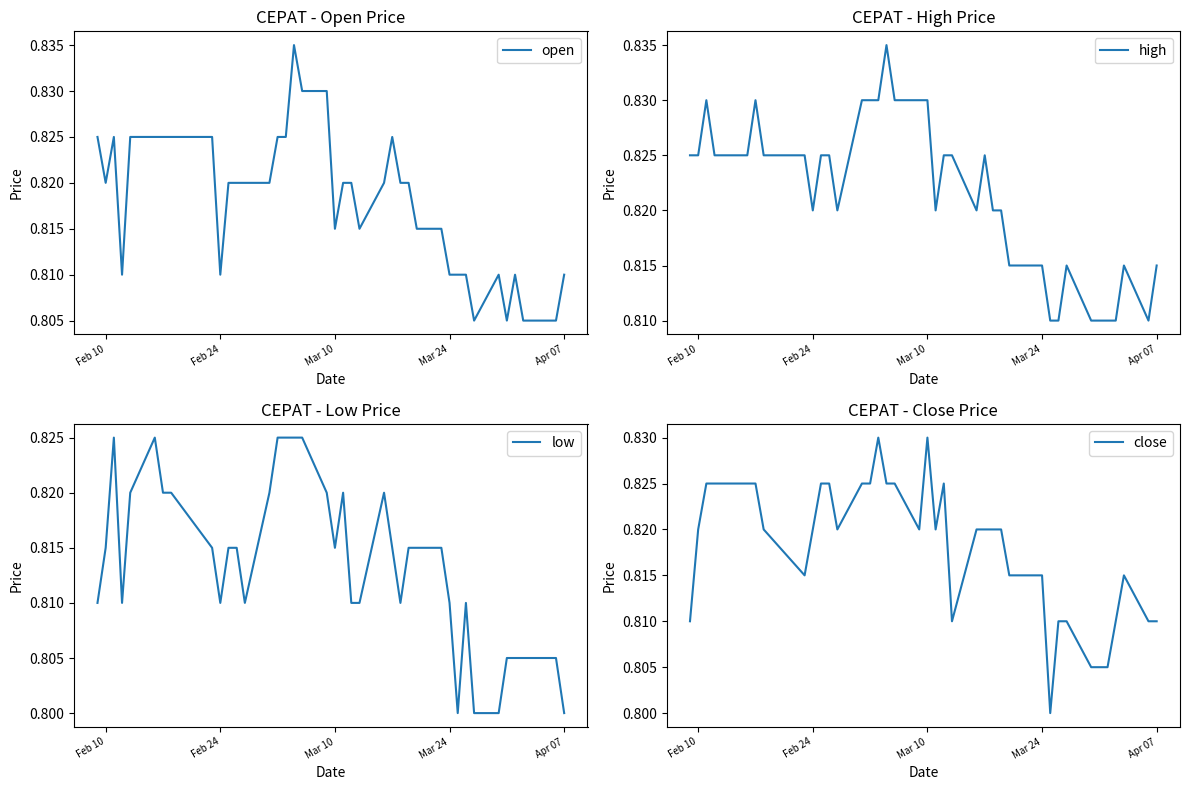

What is the minimum value shown in the chart?

0.8